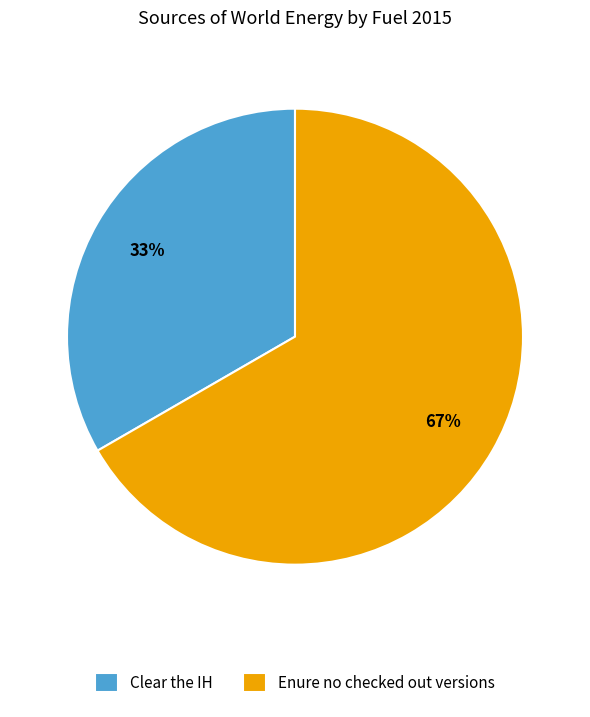

True or false: Enure no checked out versions accounts for 53% of the total.

False